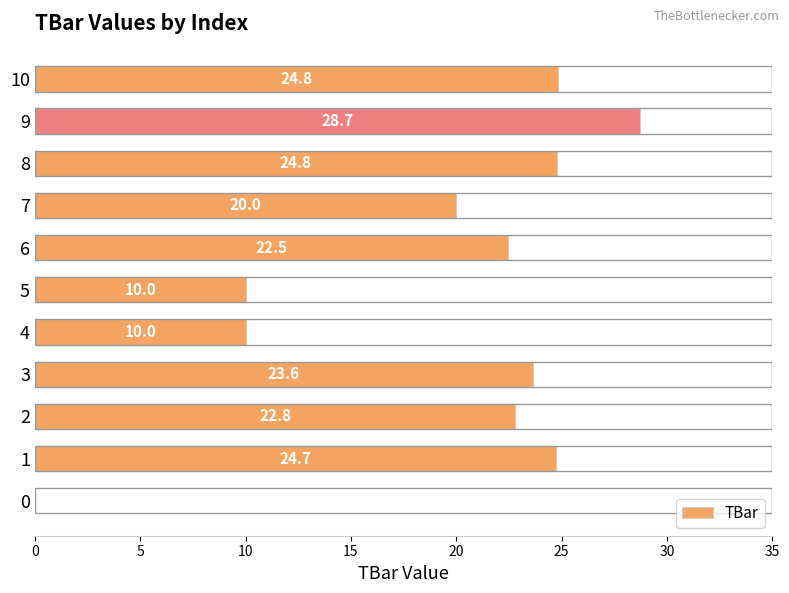

Is it true that the value at 2 is 38.5?

False